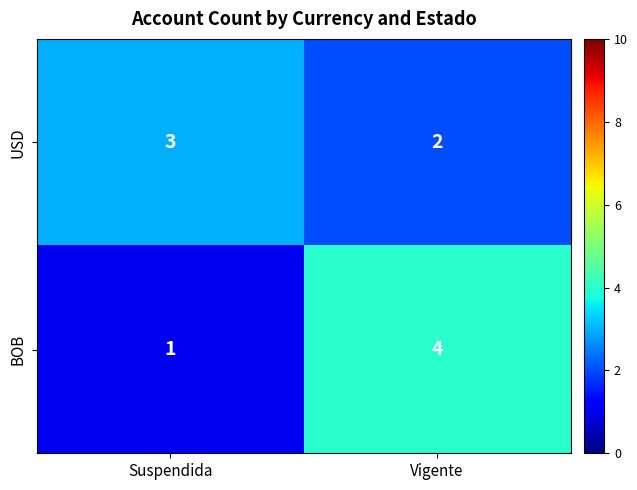

The USD series shows 2 at Vigente. True or false?

True